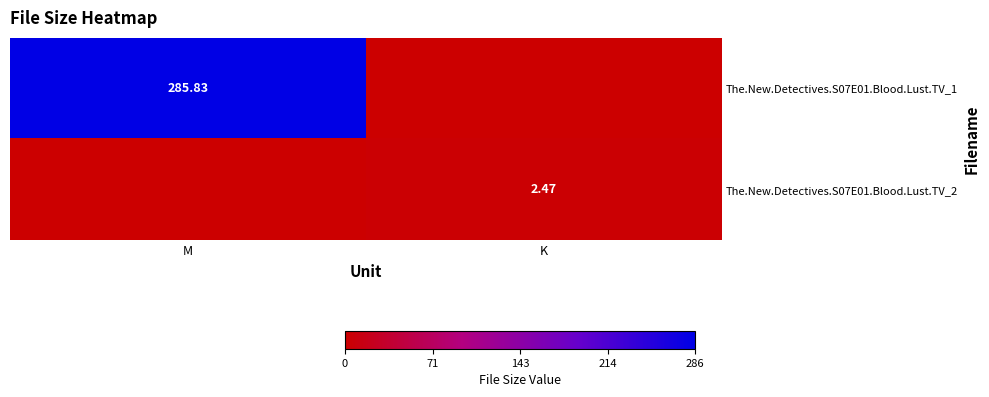

Is the value of The.New.Detectives.S07E01.Blood.Lust.TV_2 at K greater than the value of The.New.Detectives.S07E01.Blood.Lust.TV_1 at M?

No